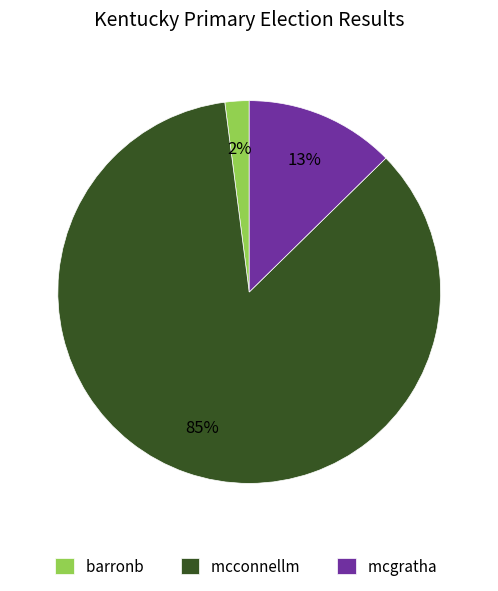

To the nearest percent, what percentage of the pie is mcconnellm?

85%